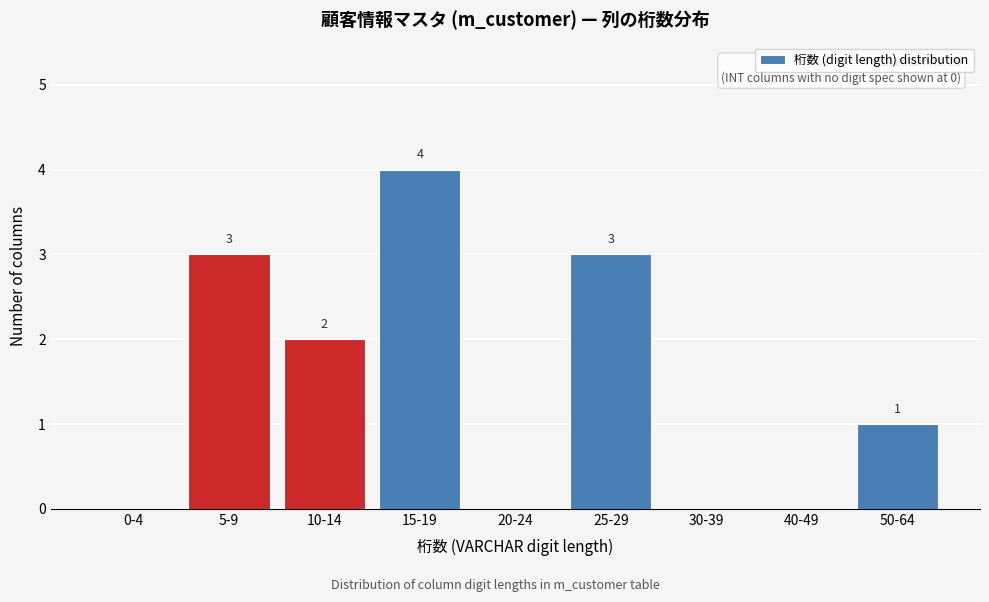

Reading left to right, extract all data points from this chart.

0-4=0	5-9=3	10-14=2	15-19=4	20-24=0	25-29=3	30-39=0	40-49=0	50-64=1